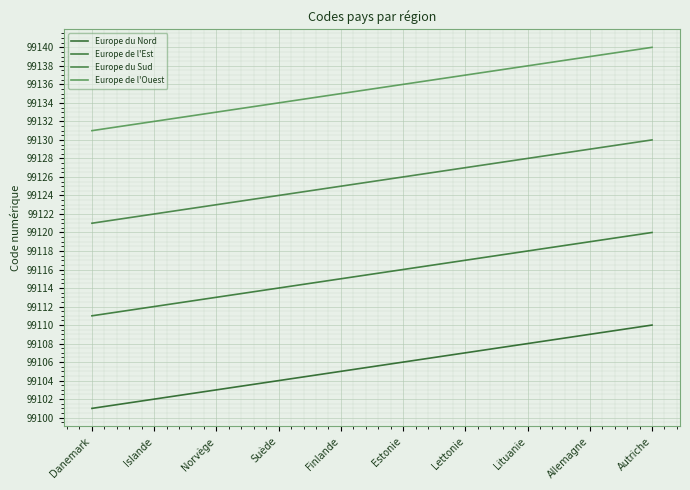

Reading right to left, what are all the values shown in this chart?

Europe du Nord: Autriche=99110	Allemagne=99109	Lituanie=99108	Lettonie=99107	Estonie=99106	Finlande=99105	Suède=99104	Norvège=99103	Islande=99102	Danemark=99101
Europe de l'Est: Autriche=99120	Allemagne=99119	Lituanie=99118	Lettonie=99117	Estonie=99116	Finlande=99115	Suède=99114	Norvège=99113	Islande=99112	Danemark=99111
Europe du Sud: Autriche=99130	Allemagne=99129	Lituanie=99128	Lettonie=99127	Estonie=99126	Finlande=99125	Suède=99124	Norvège=99123	Islande=99122	Danemark=99121
Europe de l'Ouest: Autriche=99140	Allemagne=99139	Lituanie=99138	Lettonie=99137	Estonie=99136	Finlande=99135	Suède=99134	Norvège=99133	Islande=99132	Danemark=99131